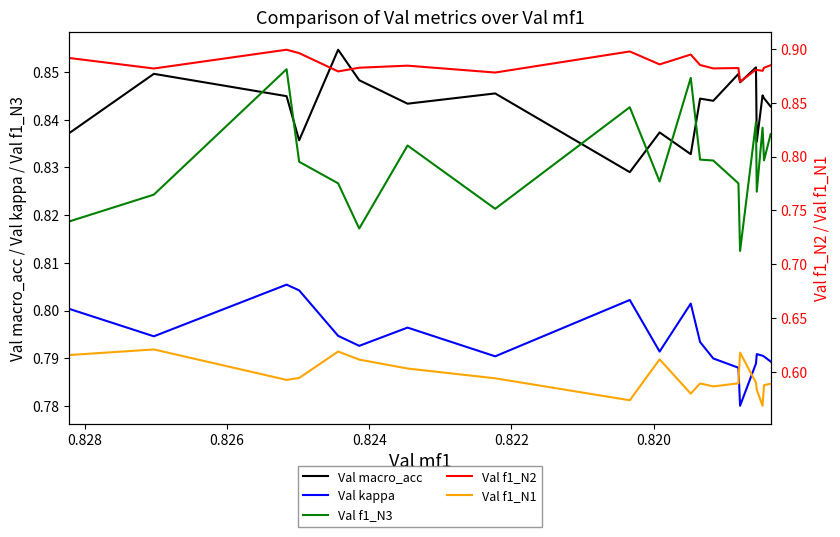

What are all the series names shown in the legend?

Val macro_acc, Val kappa, Val f1_N3, Val f1_N2, Val f1_N1